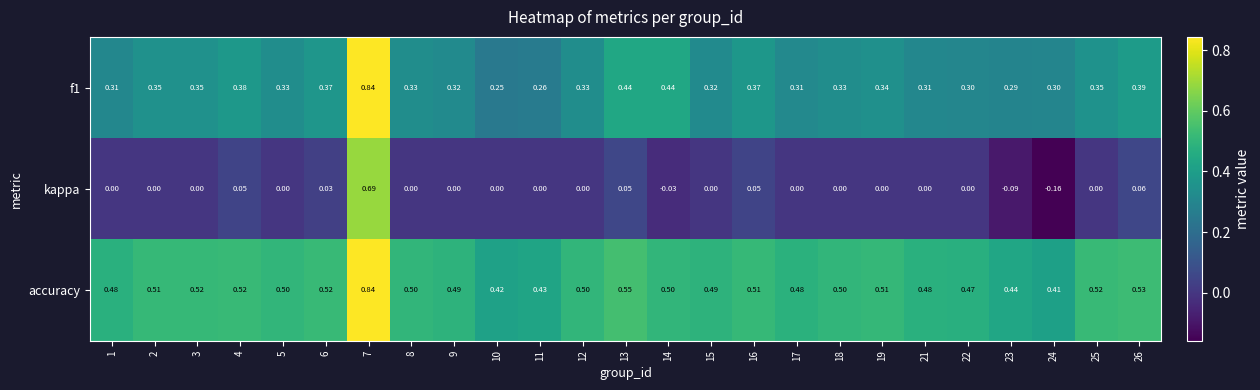

Which series has the widest spread of values?

kappa